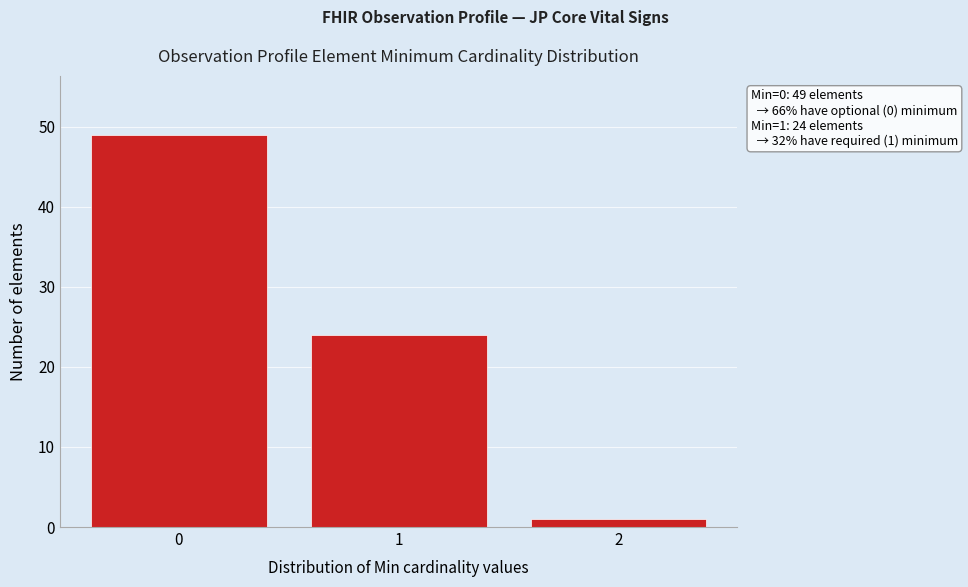

Reading left to right, what are all the values shown in this chart?

49	24	1